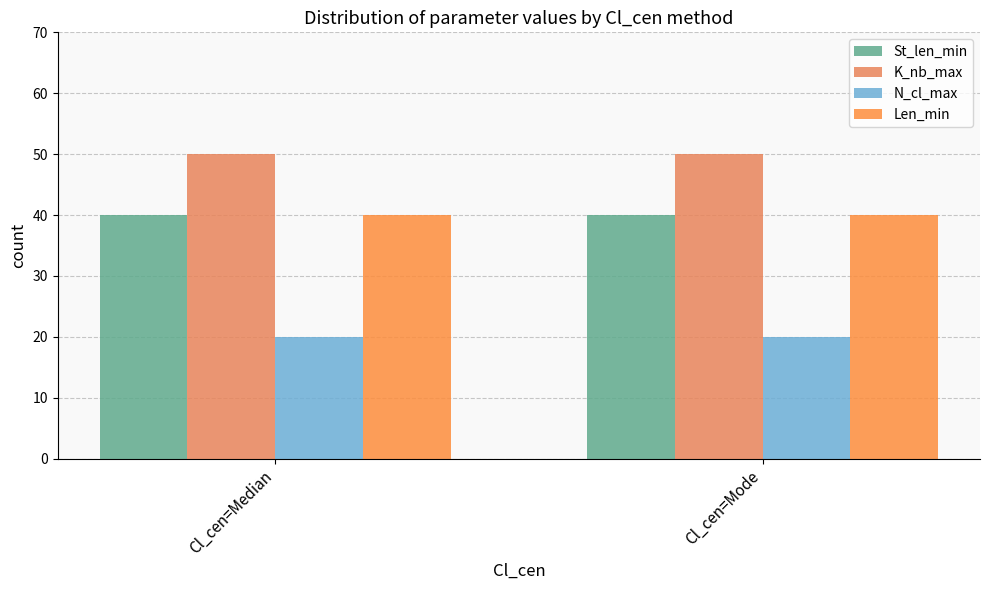

Reading left to right, list all the values displayed in this chart.

St_len_min: Cl_cen=Median=40	Cl_cen=Mode=40
K_nb_max: Cl_cen=Median=50	Cl_cen=Mode=50
N_cl_max: Cl_cen=Median=20	Cl_cen=Mode=20
Len_min: Cl_cen=Median=40	Cl_cen=Mode=40